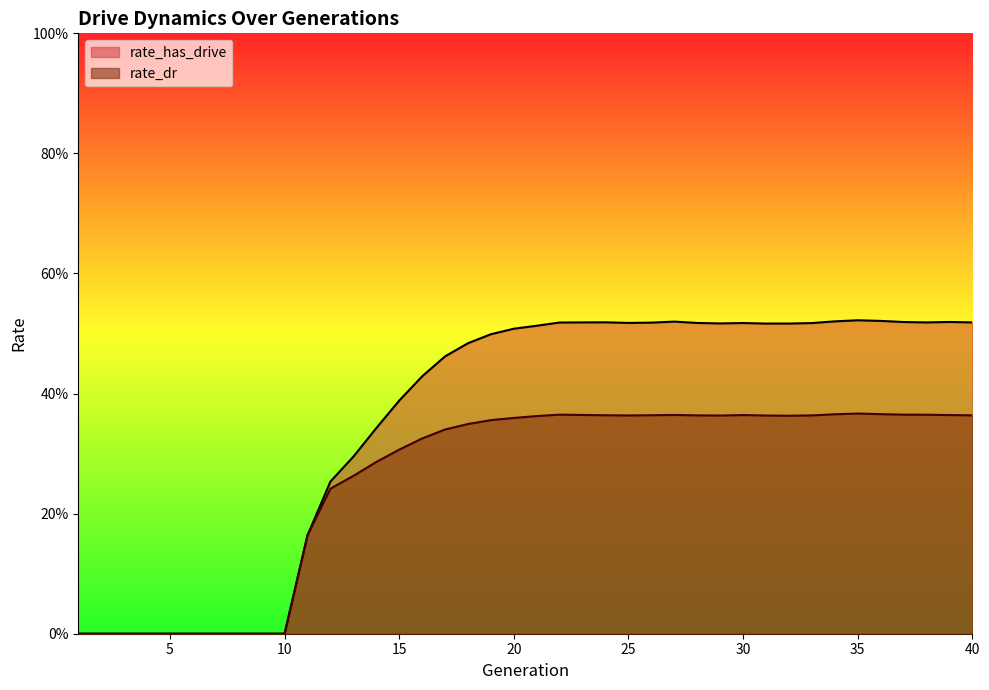

What is the sum of the rate_dr values at 20 and 12?

0.6